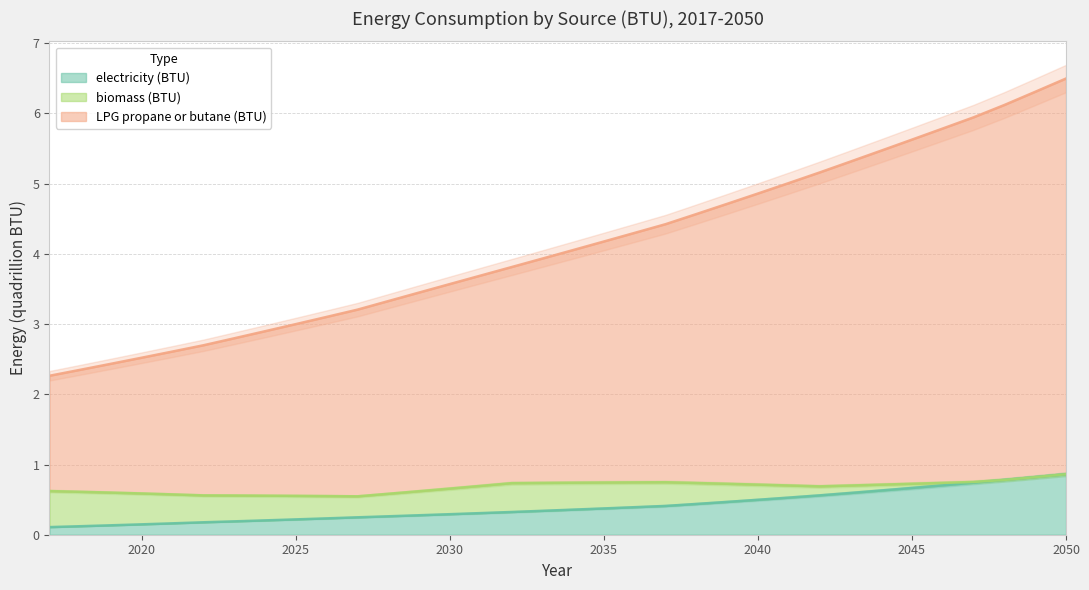

What is the maximum value for electricity (BTU)?

0.9